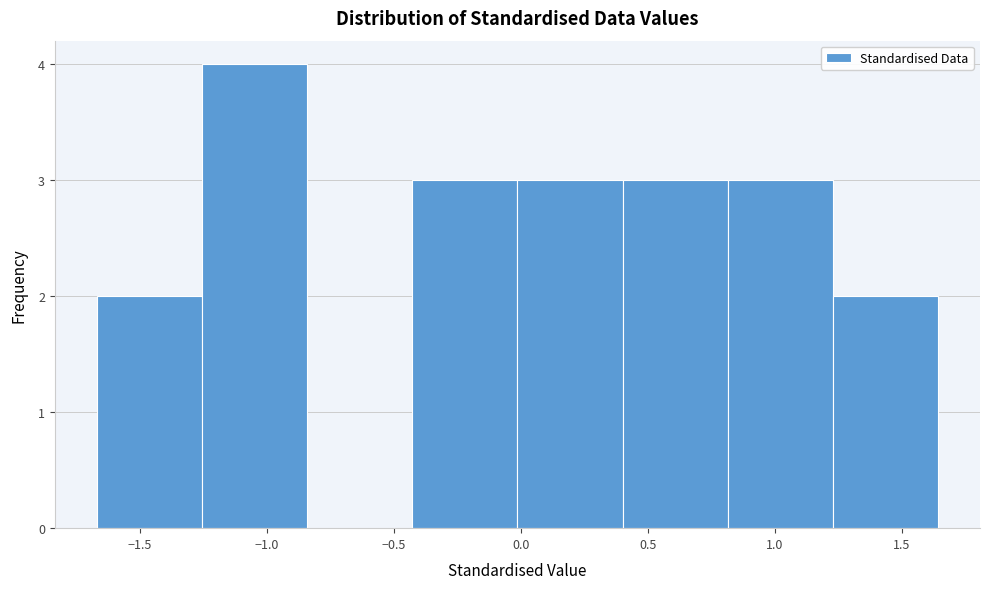

Which range on the x-axis has the tallest bar?

-1.25 to -0.85